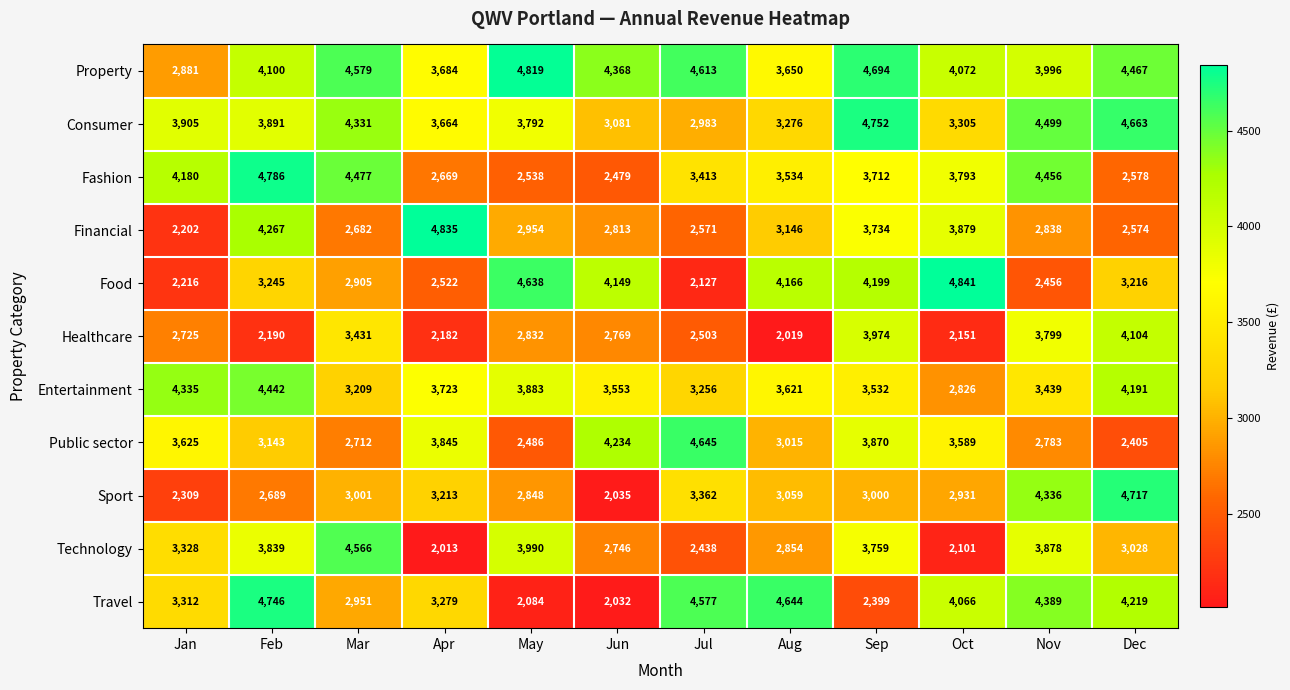

What is the lowest value of the Technology series?

2013